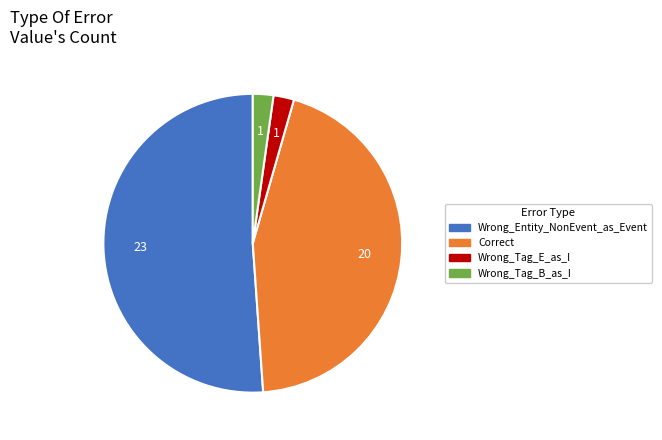

Count the number of slices in the pie.

4